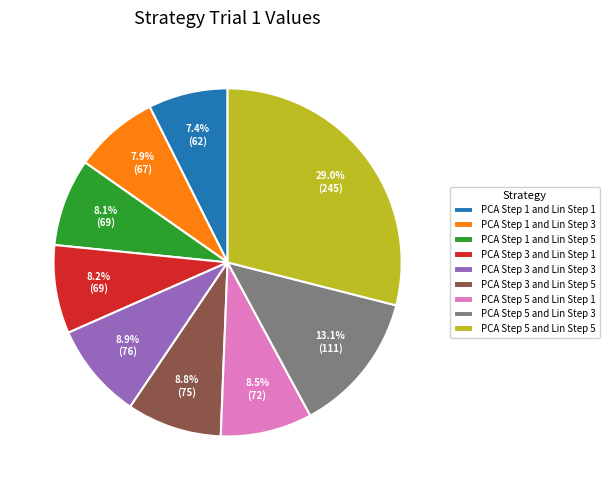

To the nearest percent, what is the difference between the PCA Step 1 and Lin Step 5 and PCA Step 5 and Lin Step 3 slice percentages?

5%